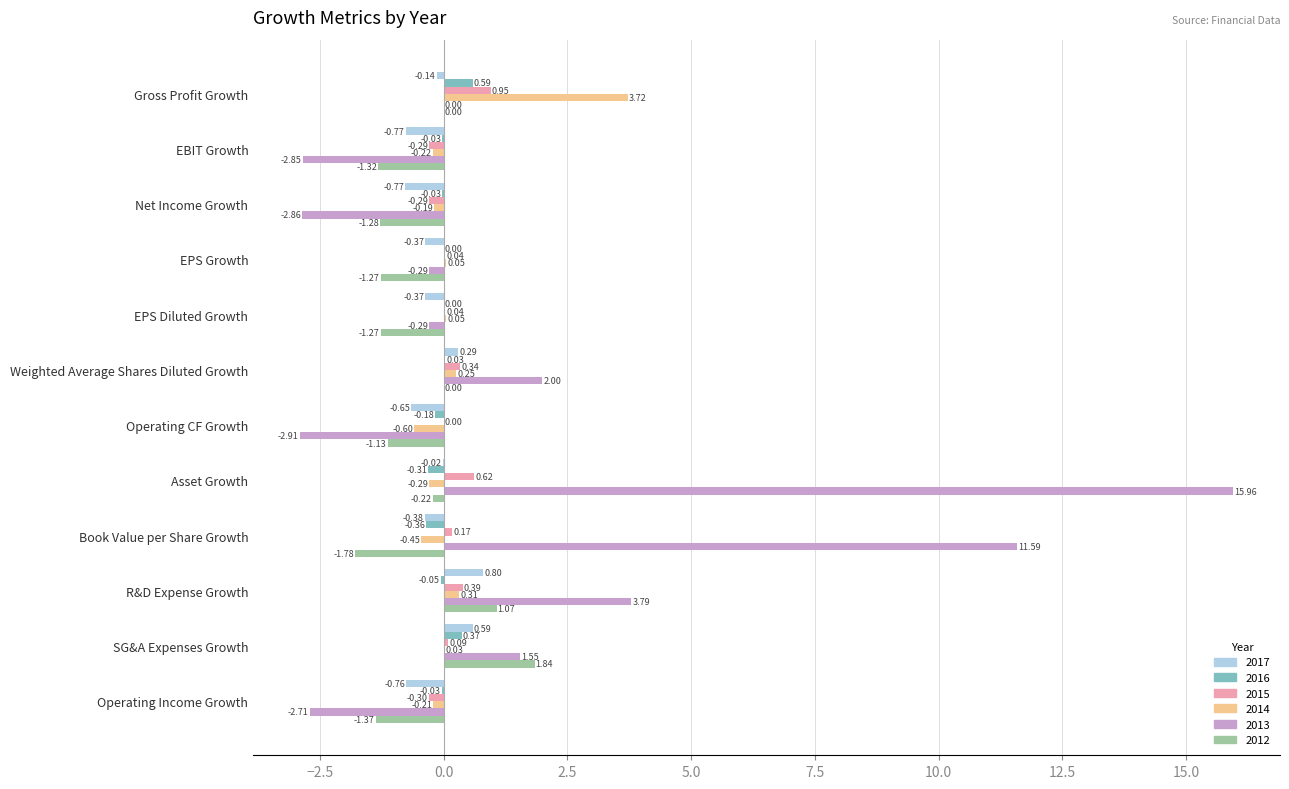

Between EPS Diluted Growth and Operating CF Growth, which series saw the biggest shift?

2013